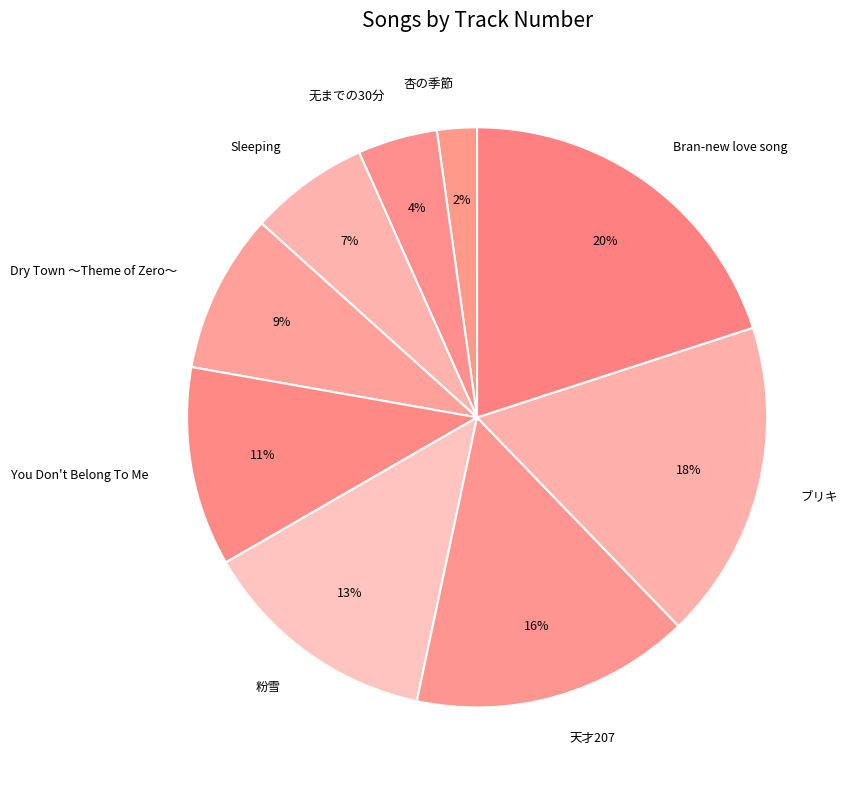

Count the number of slices in the pie.

9